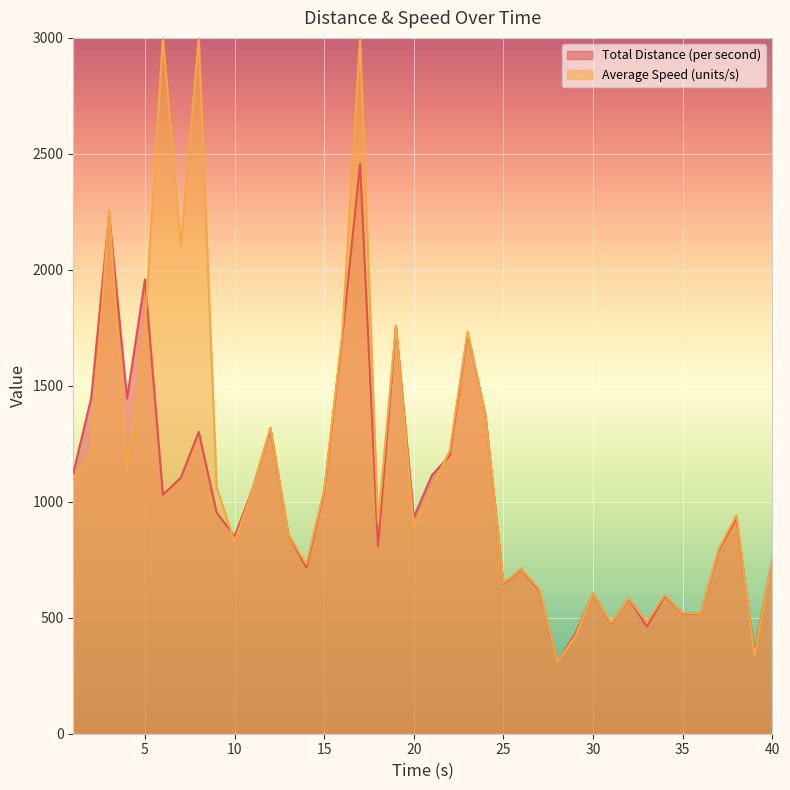

Reading left to right, list all the values displayed in this chart.

1124.3	1447.1	2238.9	1445.6	1958.8	1030.5	1103.7	1301.2	953.2	851.6	1055.3	1314.7	859.4	716.5	1045.7	1707.1	2457.1	808.0	1758.9	933.7	1113.5	1199.4	1727.4	1370.3	647.0	708.9	617.7	310.6	429.2	605.4	475.4	583.3	461.5	594.2	518.1	516.4	789.8	929.3	346.8	753.0